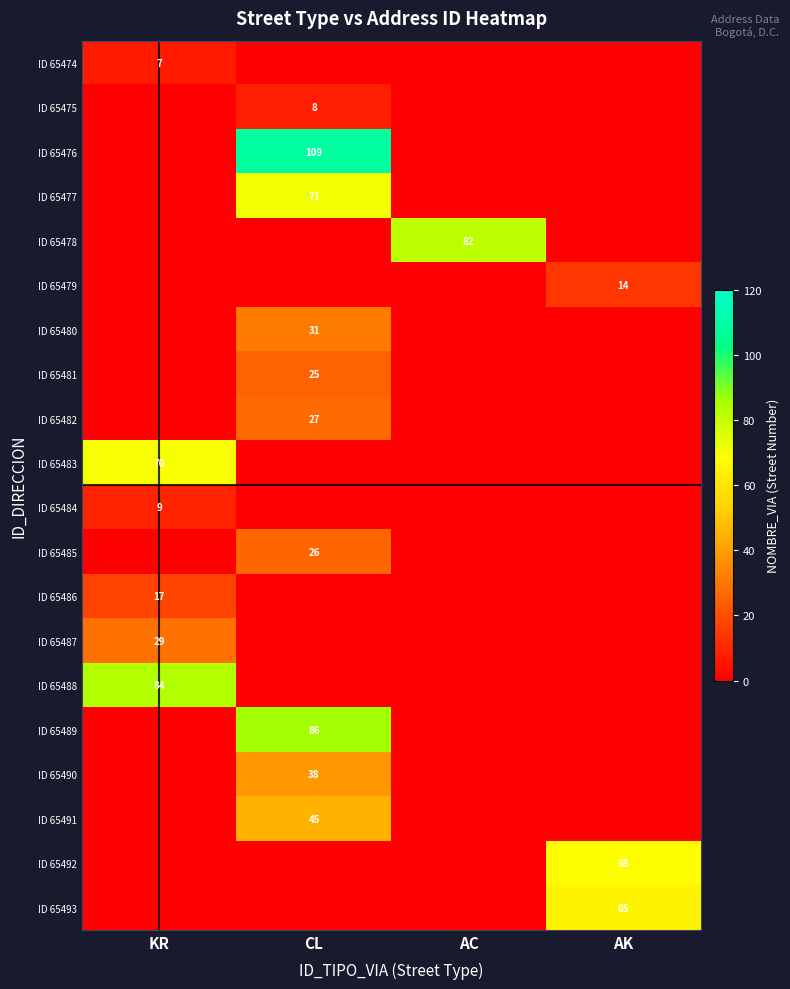

The value of ID 65481 at CL is 25. True or false?

True